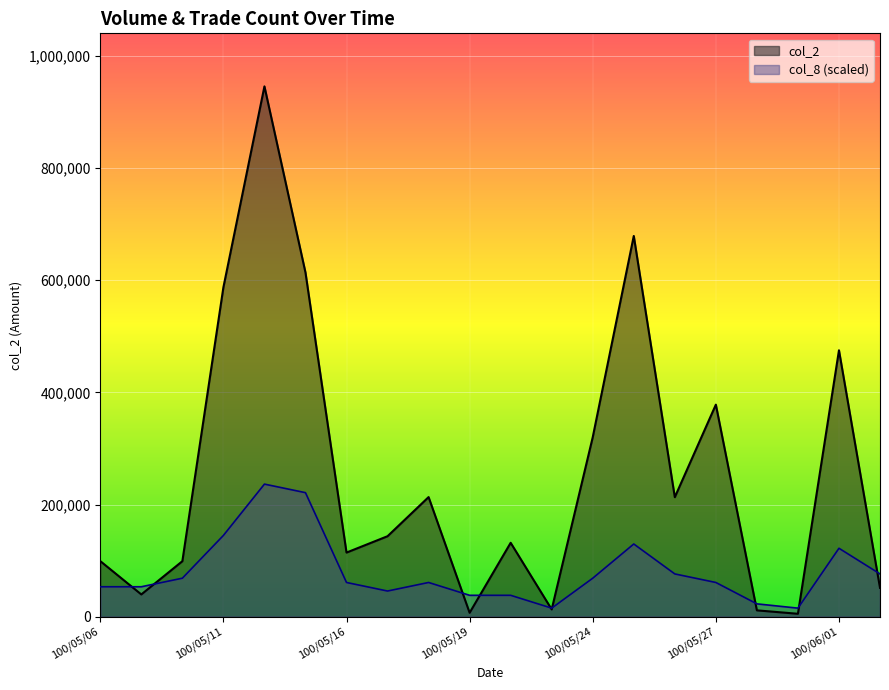

What is the difference between the col_8 values at 100/05/11 and 100/05/09?

91516.5